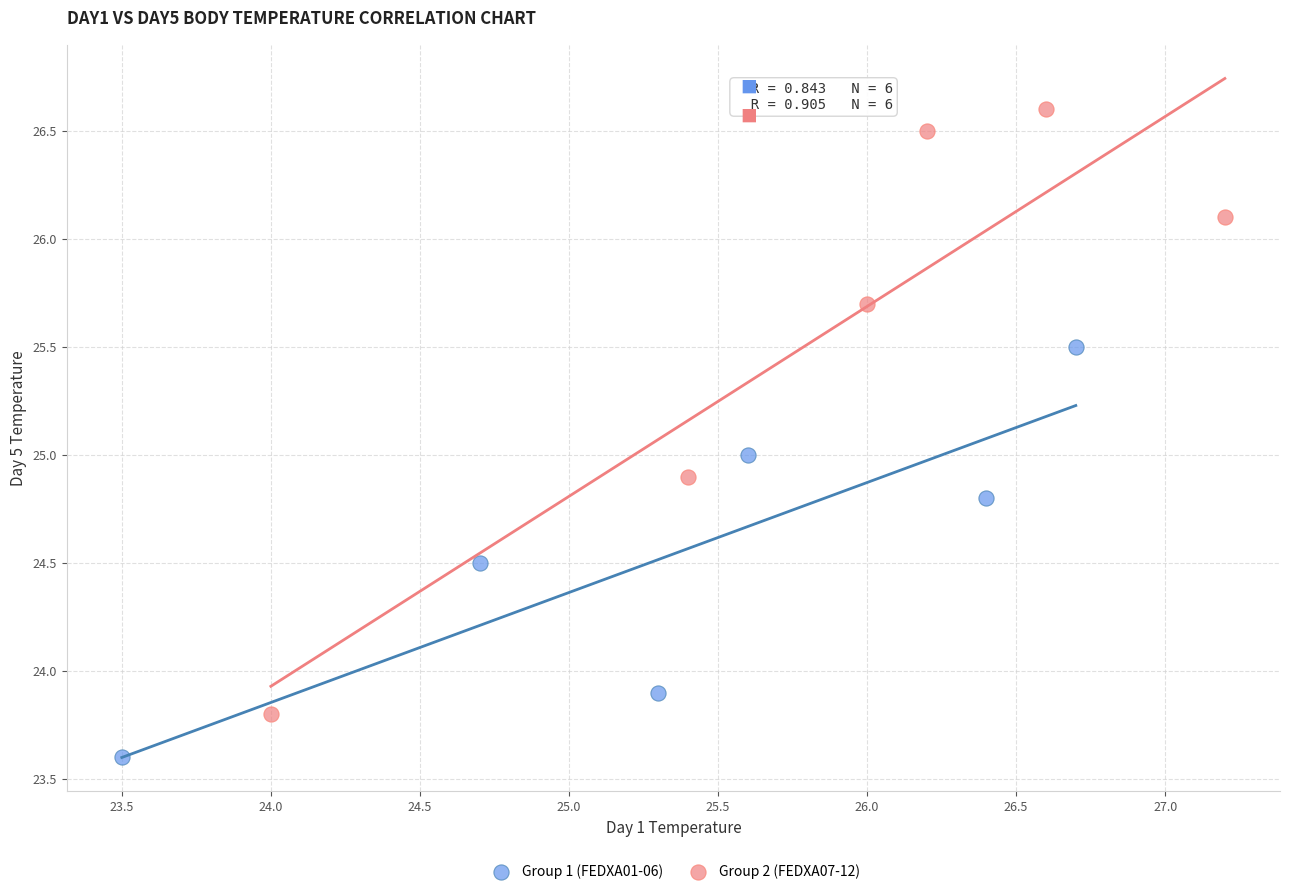

Which series reaches the minimum Y coordinate?

Group 1 (FEDXA01-06)